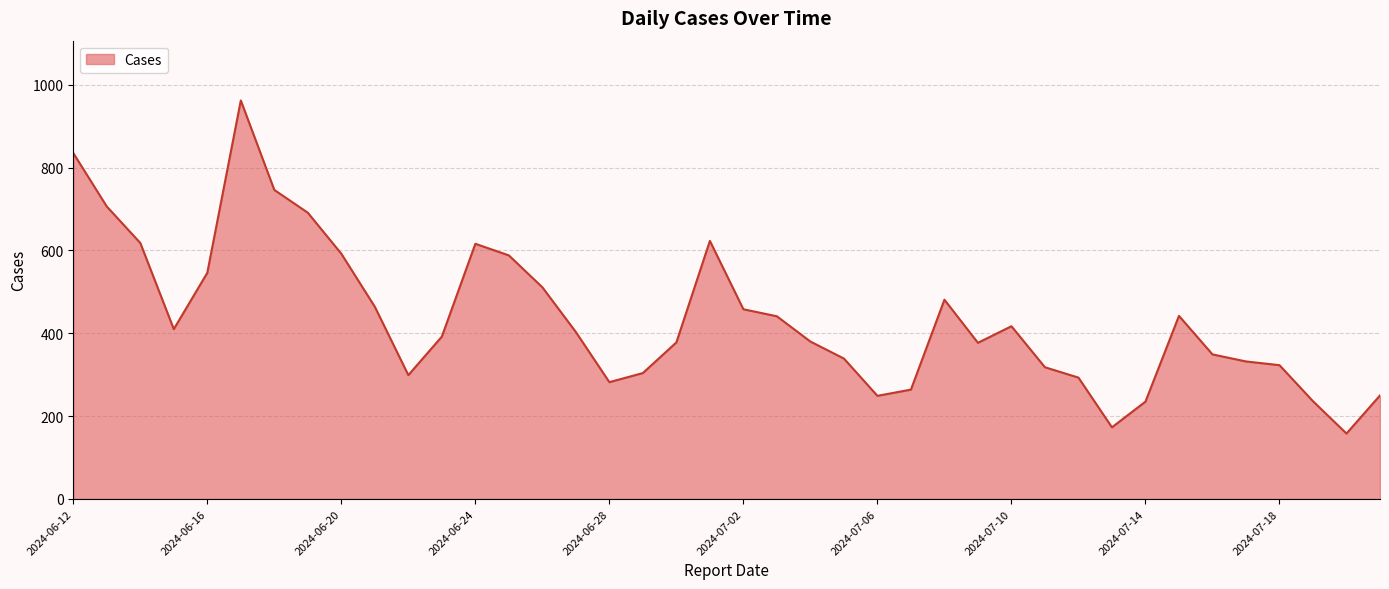

What is the difference between the maximum and minimum values?

804